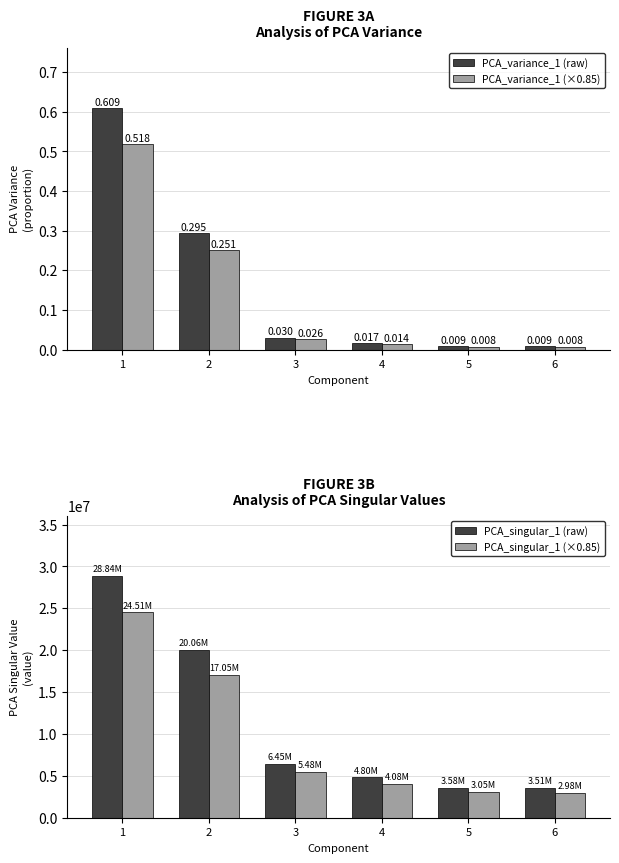

Is the value of PCA_singular_1 at 1 greater than the value of PCA_variance_1 (scaled) at 5?

Yes